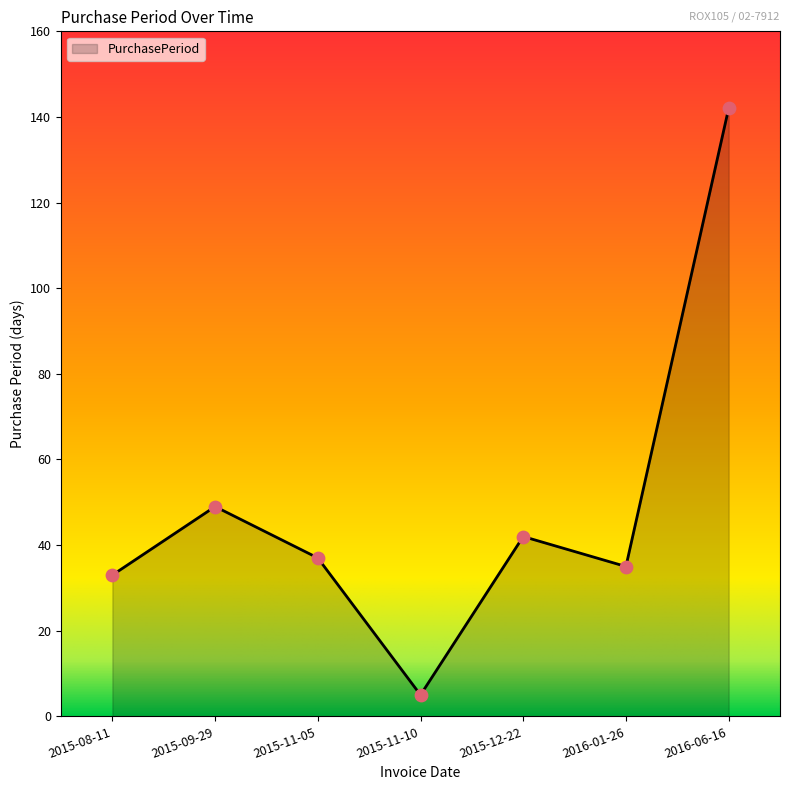

Approximately how many times larger is the value at 2015-11-10 compared to 2015-11-05?

0.1